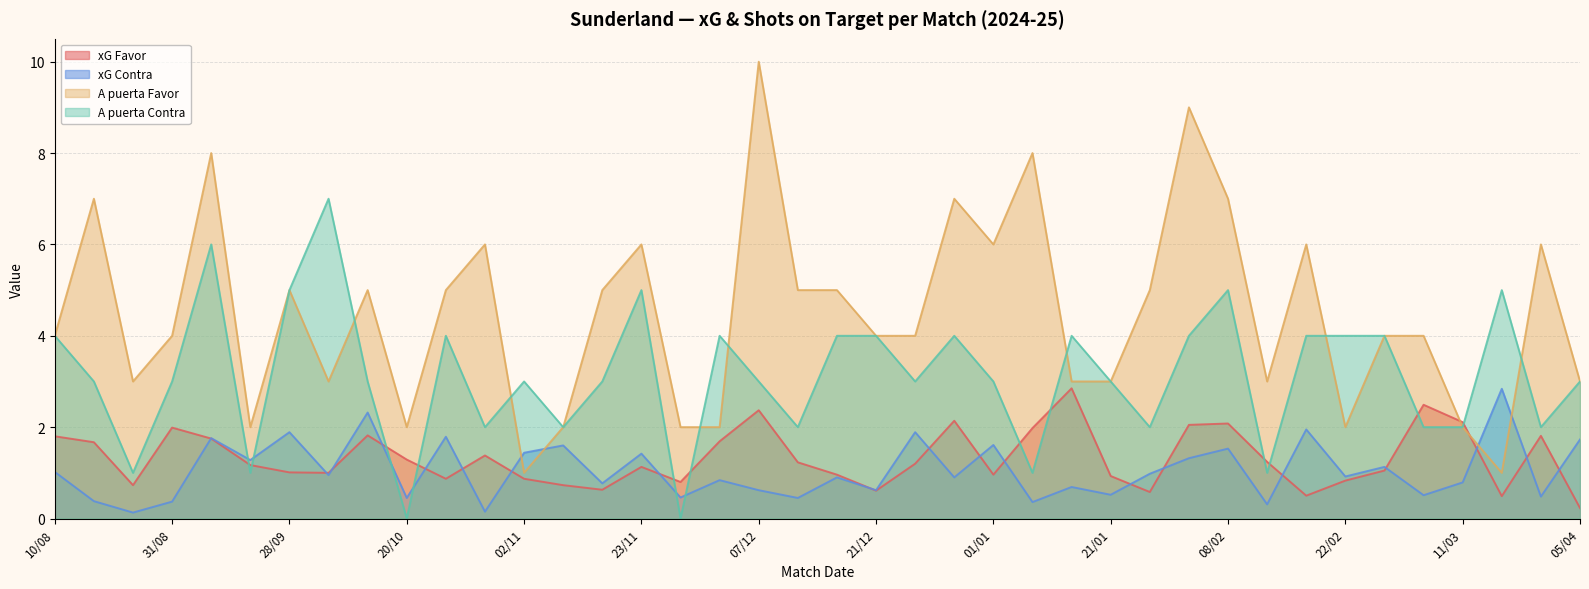

List the labels in order of xG Favor value, largest first.

17/01, 08/03, 07/12, 29/12, 11/03, 08/02, 03/02, 31/08, 05/01, 04/10, 29/03, 10/08, 14/09, 29/11, 18/08, 26/10, 20/10, 12/02, 10/12, 26/12, 21/09, 23/11, 28/02, 28/09, 01/10, 14/12, 01/01, 21/01, 23/10, 02/11, 22/02, 26/11, 24/08, 06/11, 09/11, 21/12, 25/01, 17/02, 15/03, 05/04